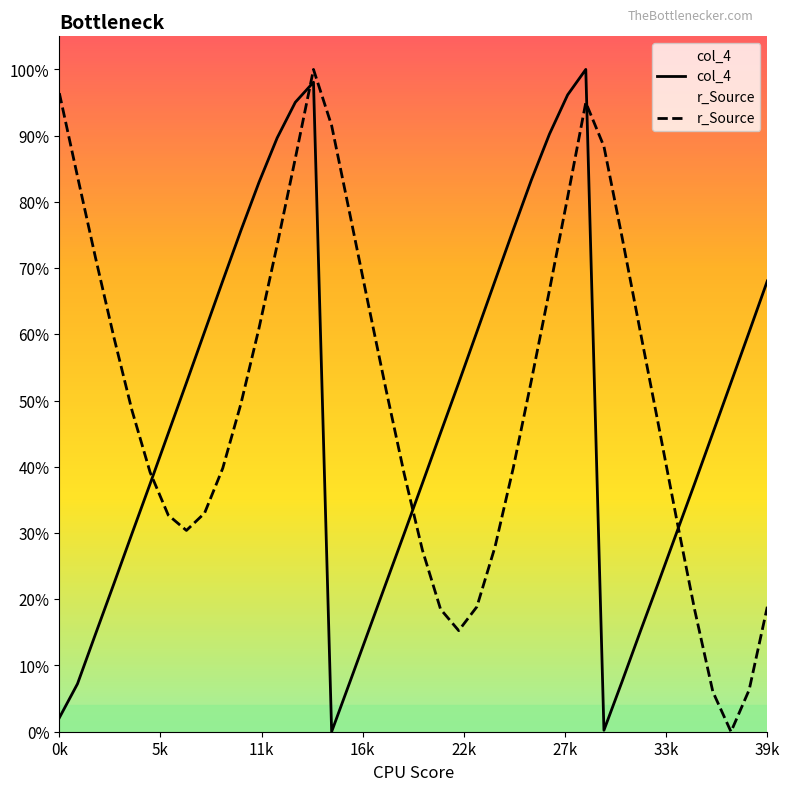

What value does the col_4 series have at 34?

0.3